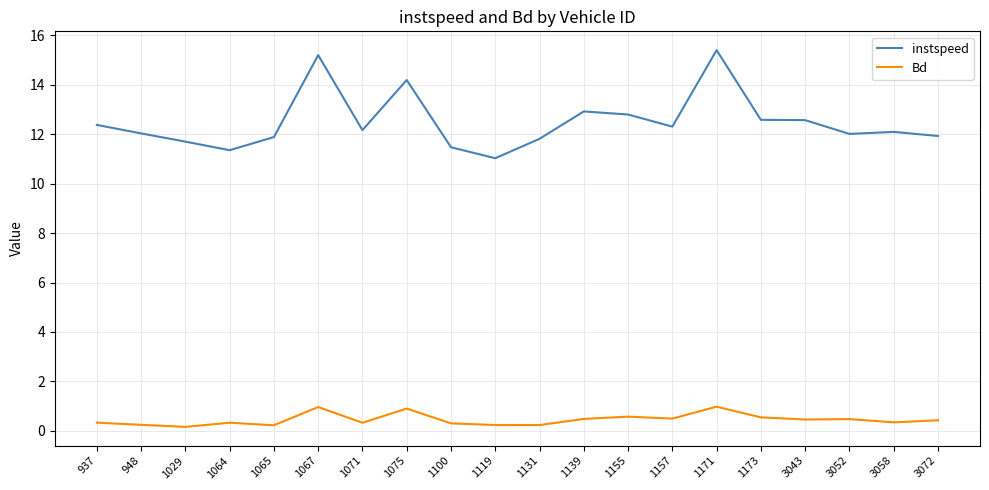

Does the chart display data point markers on the line(s)?

No